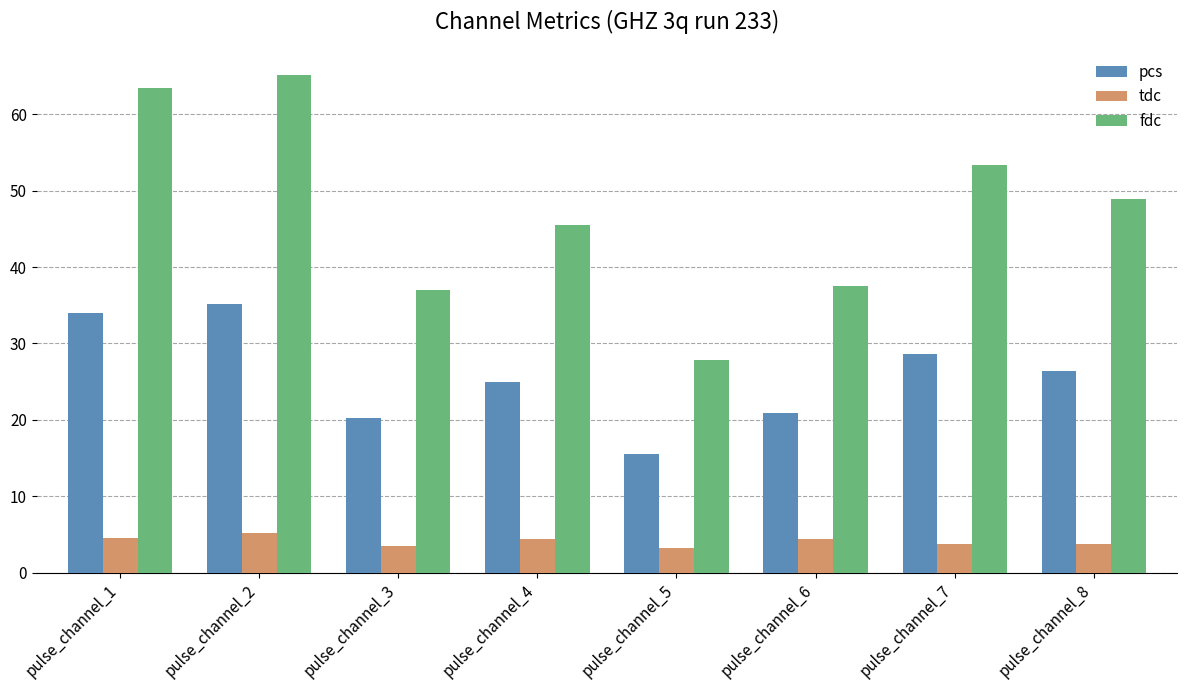

What is the difference between the second highest and minimum values in the tdc series?

1.4